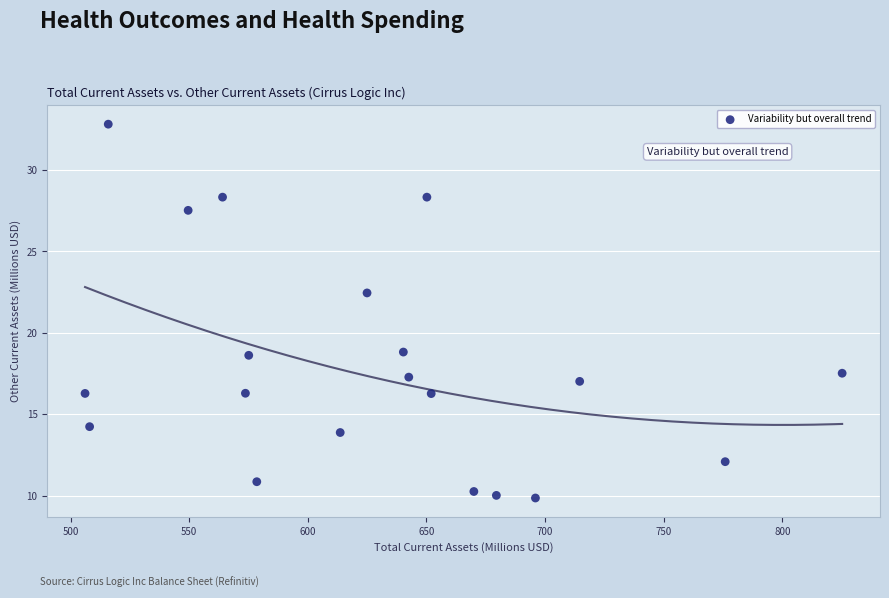

How many points are shown in the scatter plot?

20